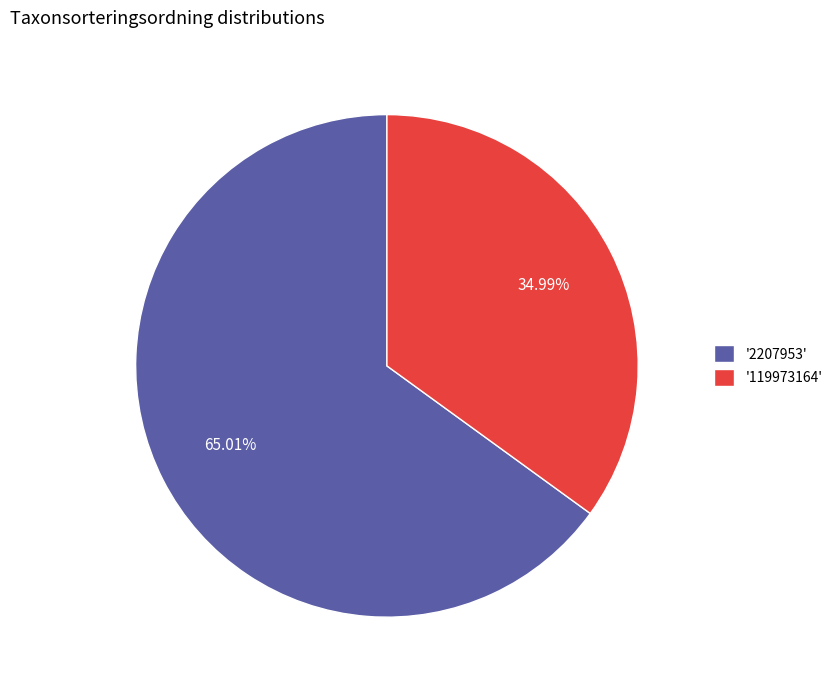

Rank the categories by value from highest to lowest.

'2207953', '119973164'